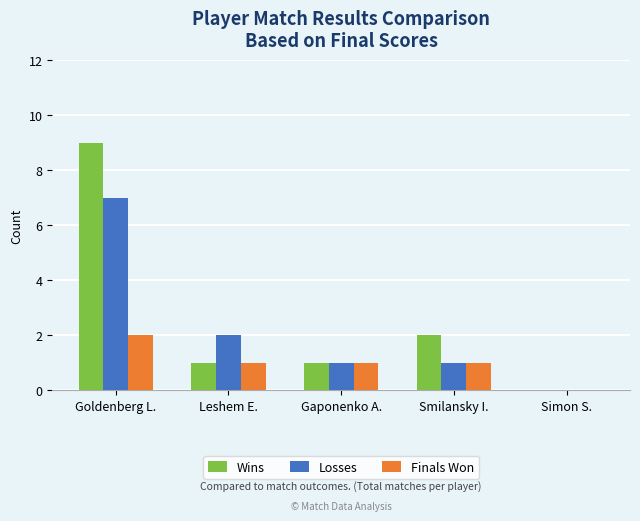

What is the total value across all series at Gaponenko A.?

3